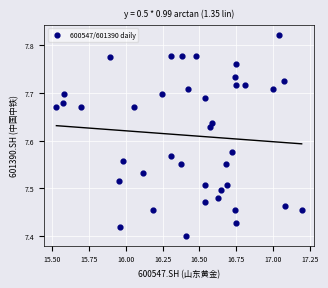

What is the range of X values (max minus min)?

1.7